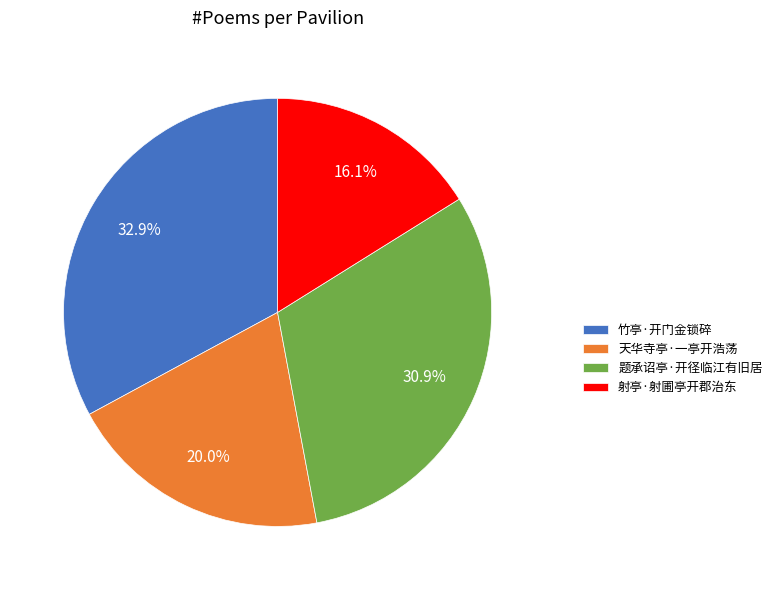

How much of the chart is everything except 竹亭·开门金锁碎?

67.1%